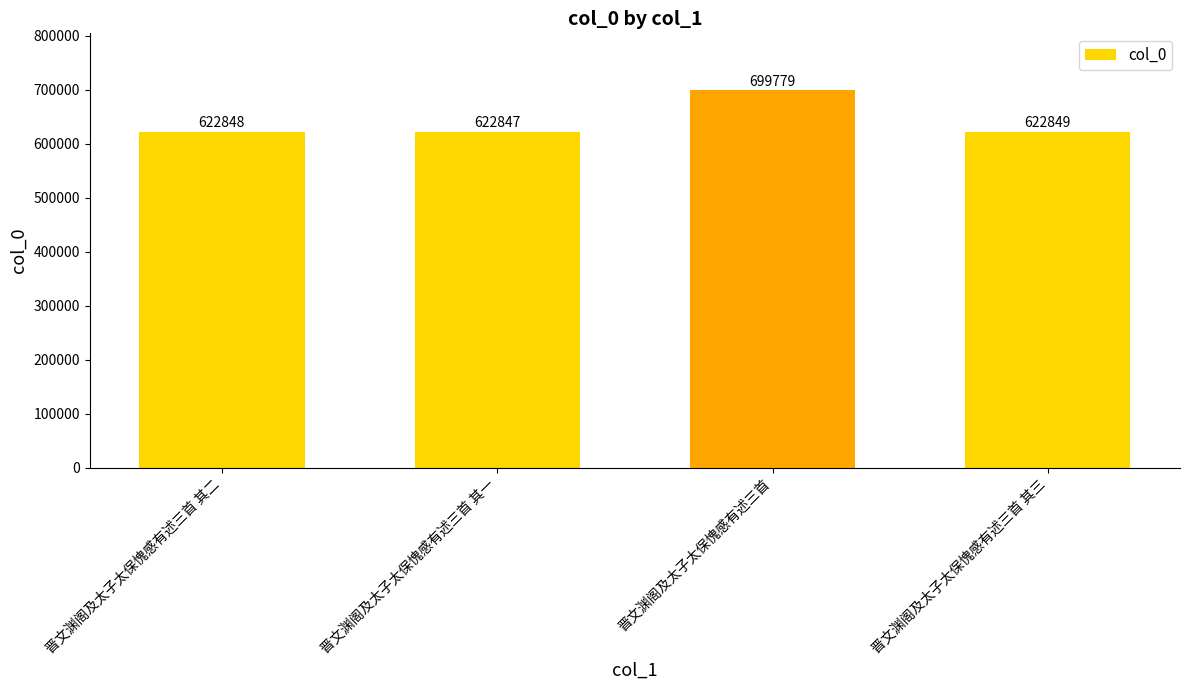

What is the difference between the maximum and minimum values?

76932